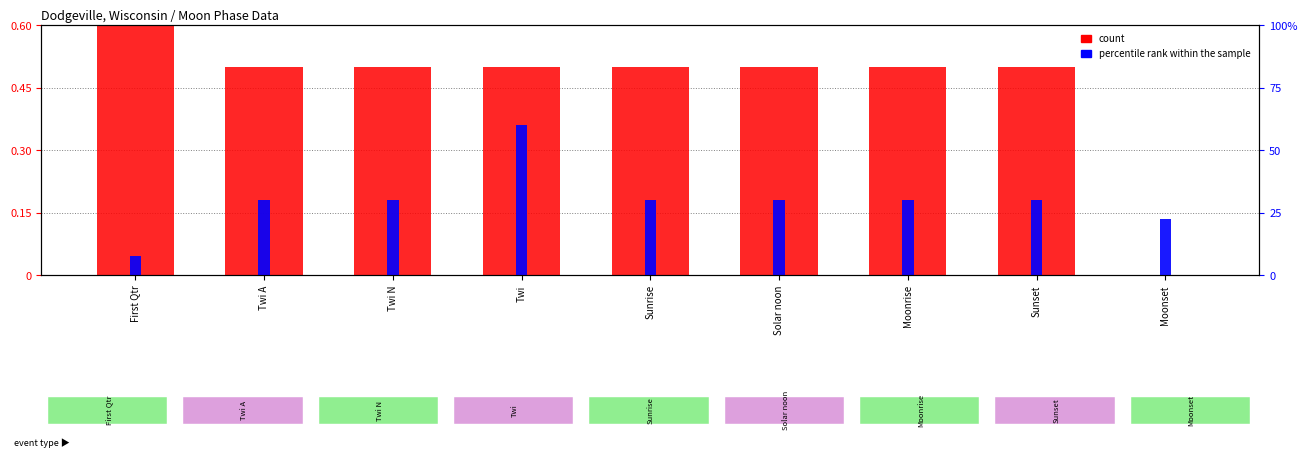

What is the average value of the percentile rank within the sample series?

0.3